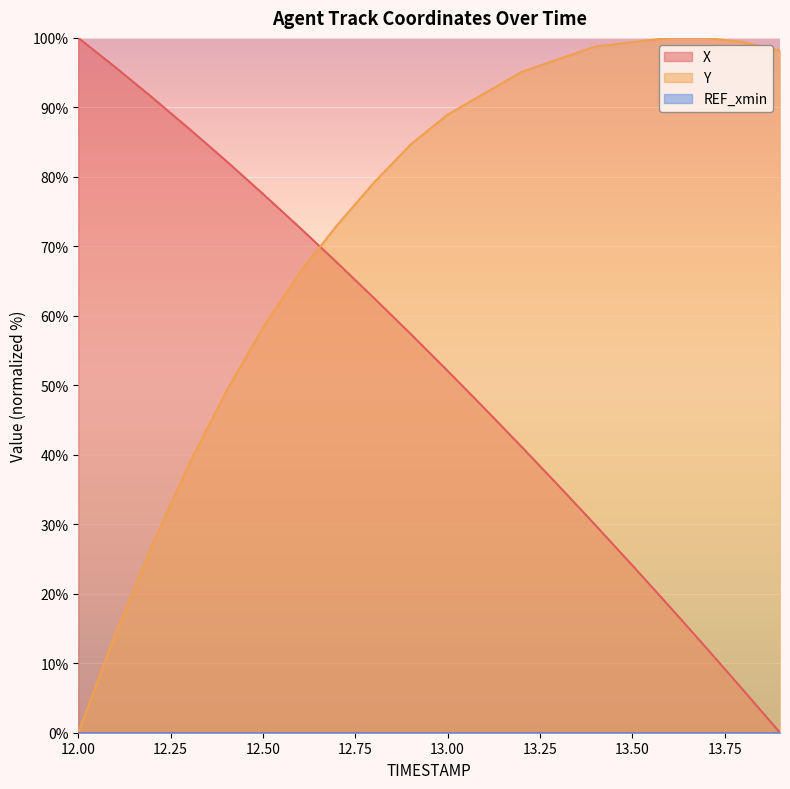

True or false: X and Y cross at least once.

True